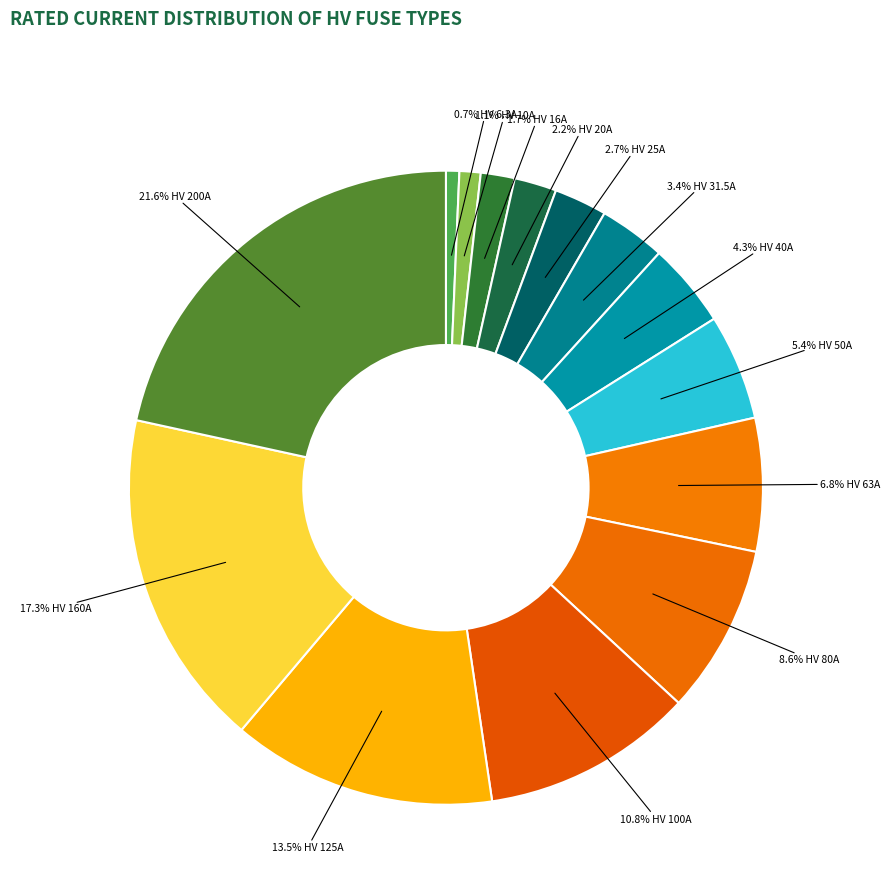

How many slices are in this pie chart?

14